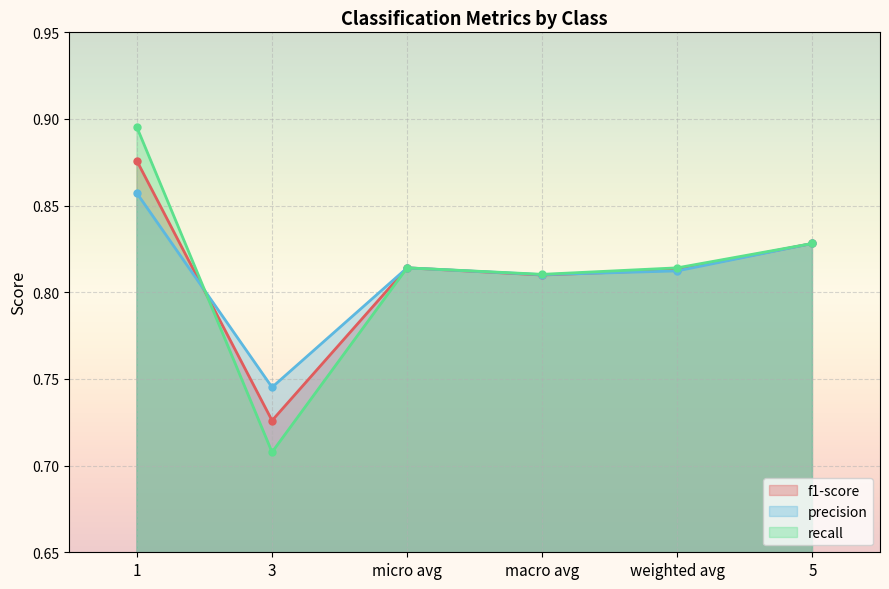

Is it true that f1-score equals 0.7 at 3?

True